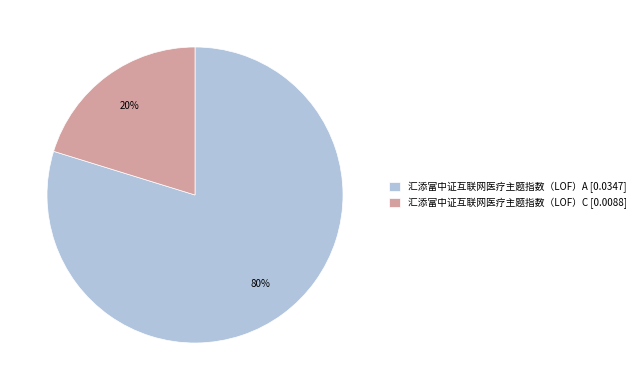

Count the number of slices in the pie.

2